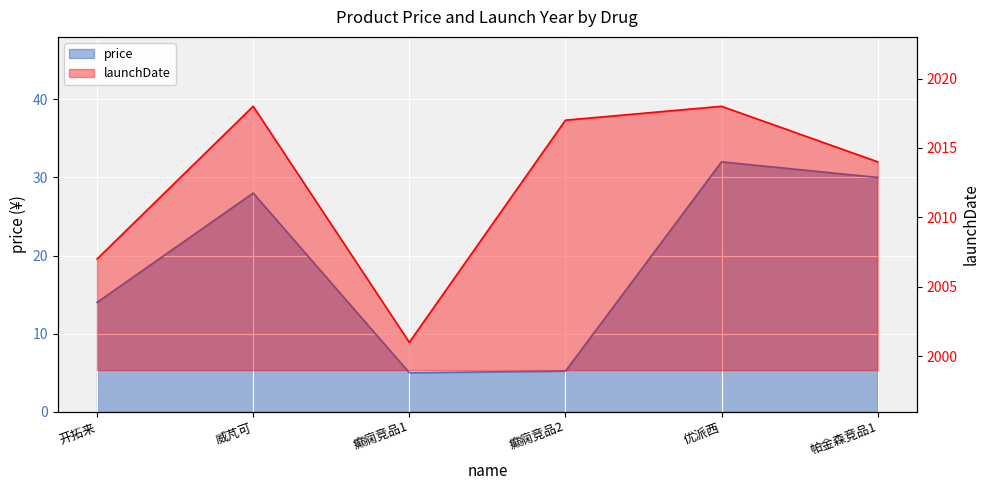

List the labels in order of value, smallest first.

癫痫竞品1, 癫痫竞品2, 开拓来, 威芃可, 帕金森竞品1, 优派西